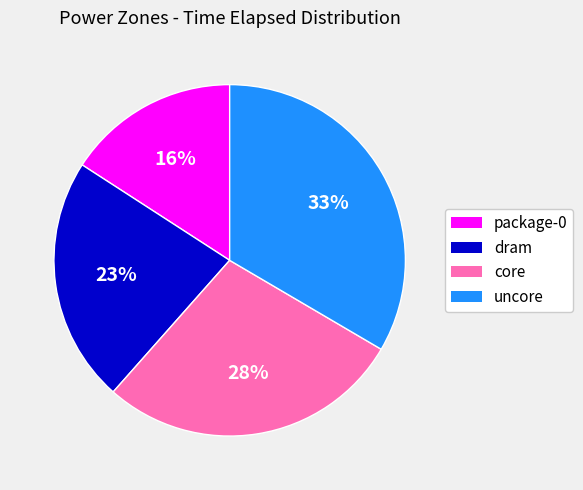

Is the sum of package-0 and core greater than half?

No